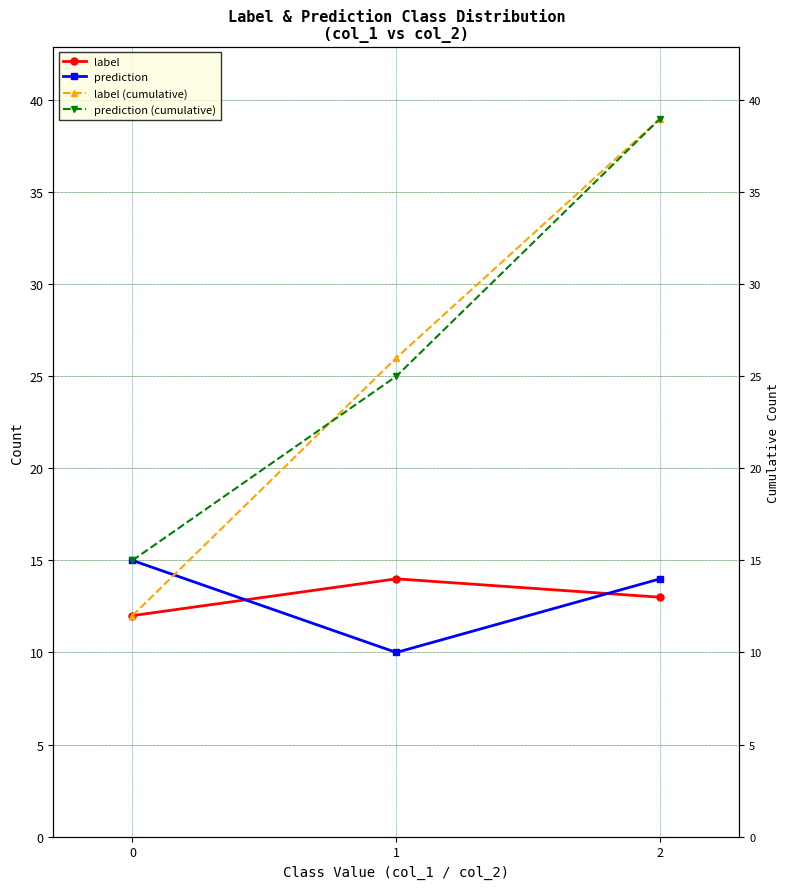

How many values in the label (cumulative) series are below 26?

1